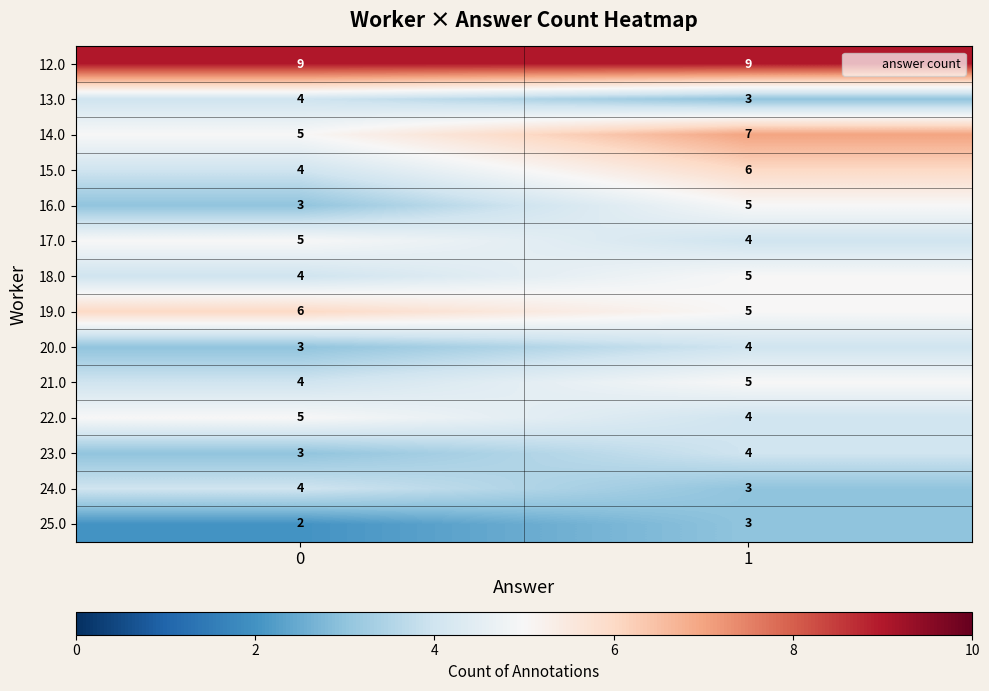

At how many categories does at least one series exceed 7?

2